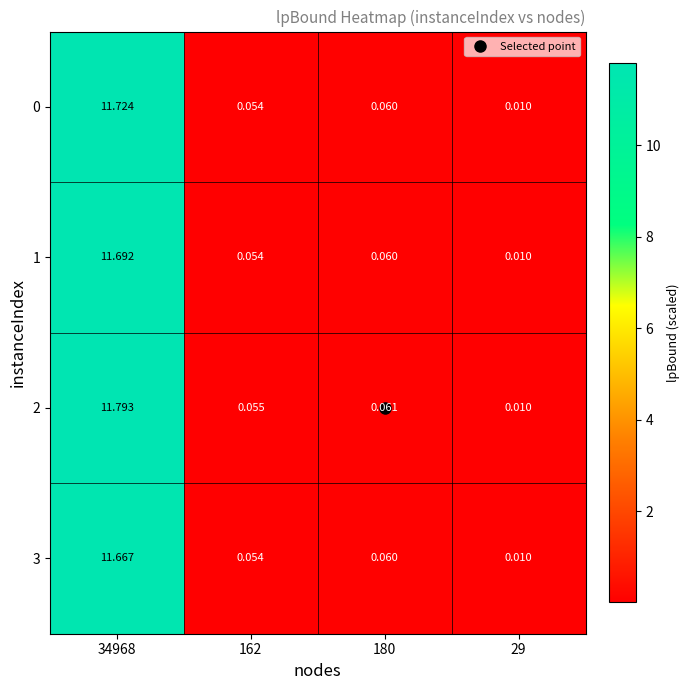

Is the value of 0 at 180 greater than the value of 1 at 162?

Yes